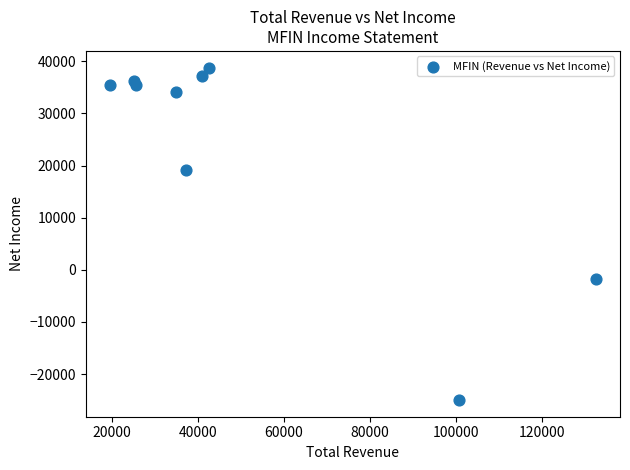

What Y value in the scatter plot is closest to 6900?

-1800